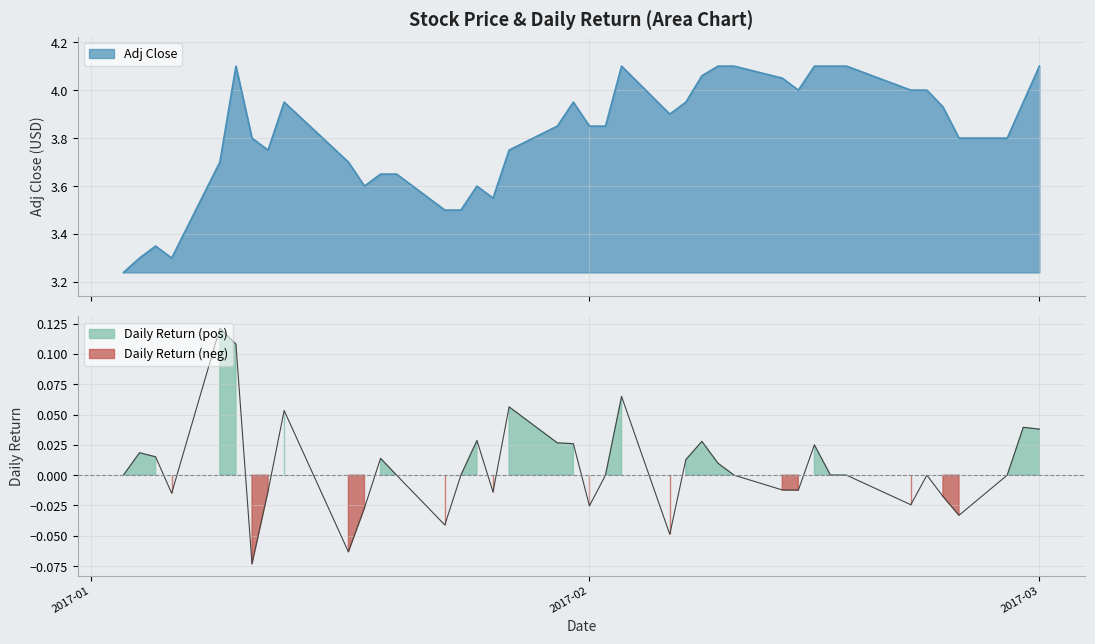

What is the maximum value for Adj Close?

4.1